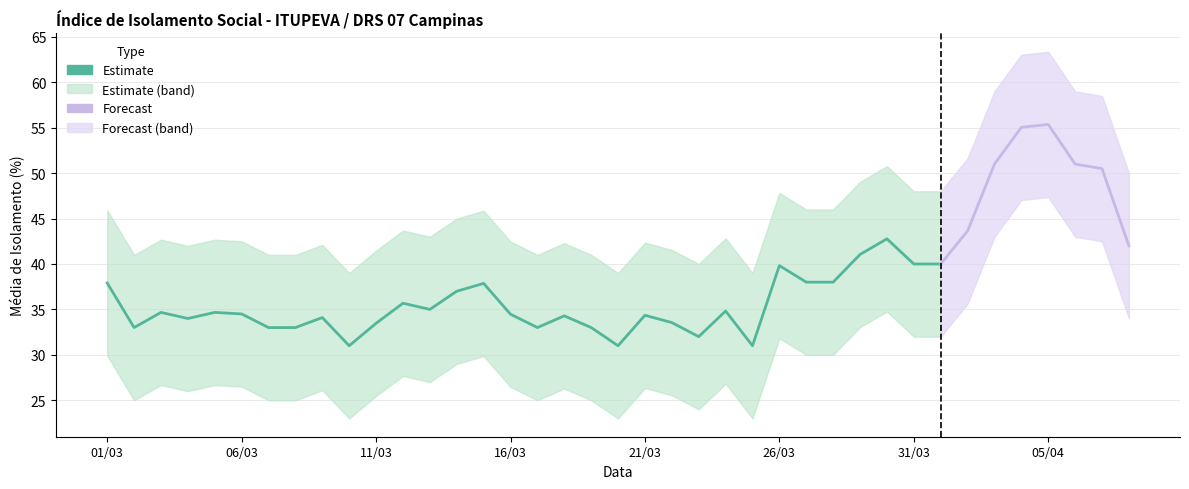

Reading left to right, what are all the values shown in this chart?

media_isolamento_numeric: 37.9	33.0	34.7	34.0	34.7	34.5	33.0	33.0	34.1	31.0	33.5	35.7	35.0	37.0	37.9	34.5	33.0	34.3	33.0	31.0	34.4	33.5	32.0	34.8	31.0	39.8	38.0	38.0	41.0	42.8	40.0	40.0	43.6	51.0	55.0	55.4	51.0	50.5	42.0
upper_band: 45.9	41.0	42.7	42.0	42.7	42.5	41.0	41.0	42.1	39.0	41.5	43.7	43.0	45.0	45.9	42.5	41.0	42.3	41.0	39.0	42.4	41.5	40.0	42.8	39.0	47.8	46.0	46.0	49.0	50.8	48.0	48.0	51.6	59.0	63.0	63.4	59.0	58.5	50.0
lower_band: 29.9	25.0	26.7	26.0	26.7	26.5	25.0	25.0	26.1	23.0	25.5	27.7	27.0	29.0	29.9	26.5	25.0	26.3	25.0	23.0	26.4	25.6	24.0	26.8	23.0	31.8	30.0	30.0	33.0	34.8	32.0	32.0	35.6	43.0	47.0	47.4	43.0	42.5	34.0